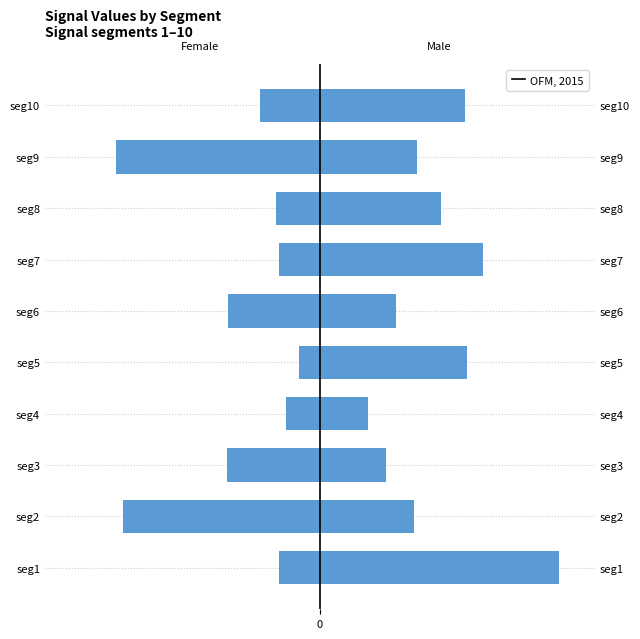

What is the difference between the maximum and minimum values?

2.4